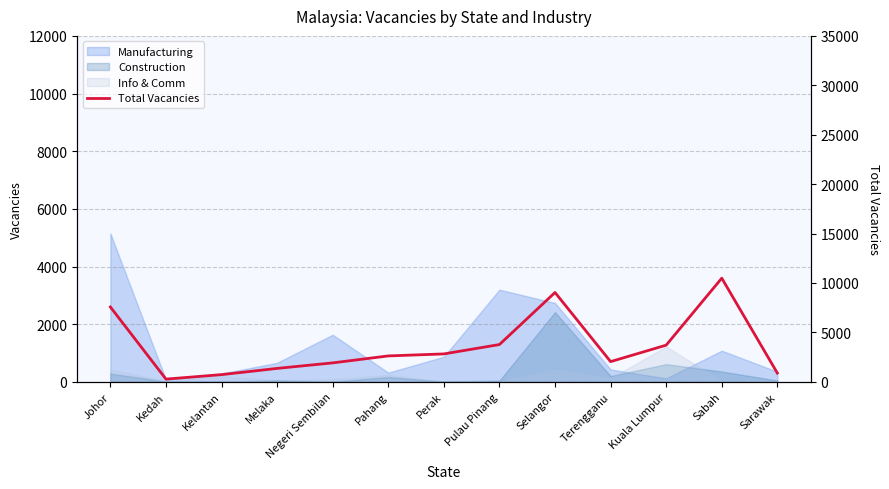

Which has a higher value, Pulau Pinang or Kelantan?

Pulau Pinang